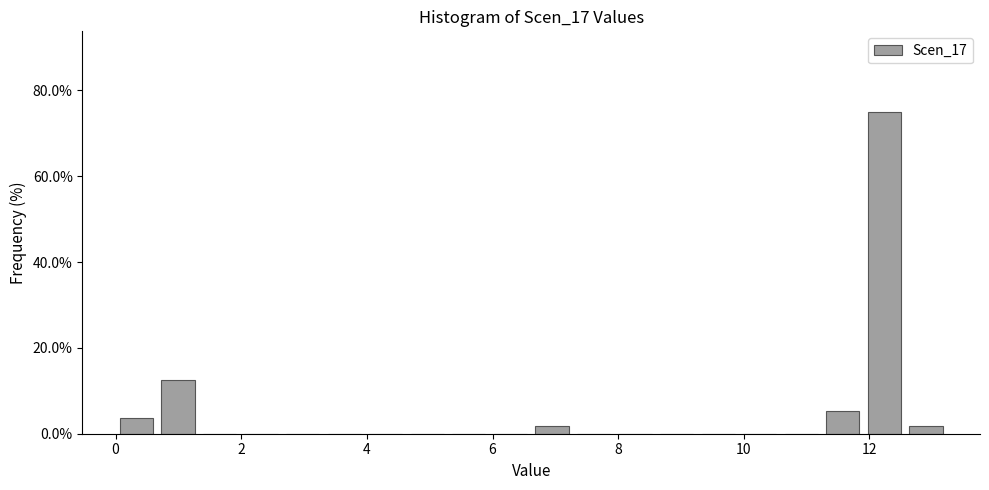

Around what value on the x-axis is the tallest bar? Give the approximate position of its centre, as read against the axis.

12.2